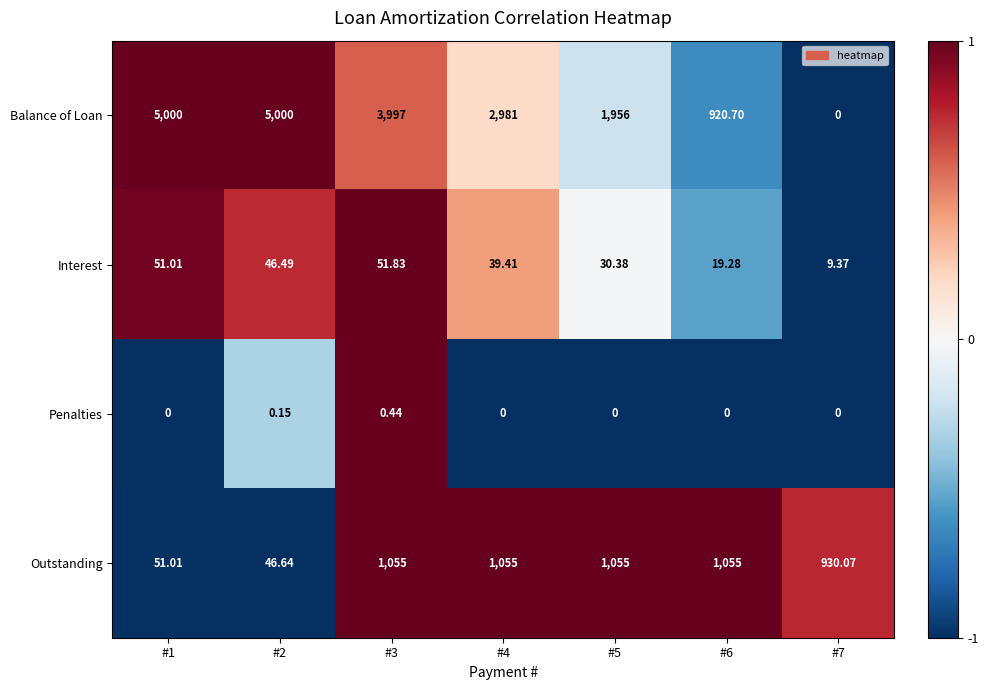

Which series changed the most between #2 and #3?

Outstanding